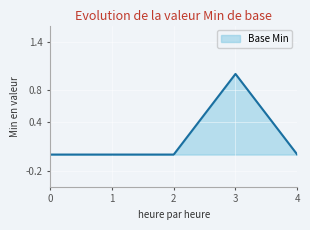

What is the greatest value displayed?

1